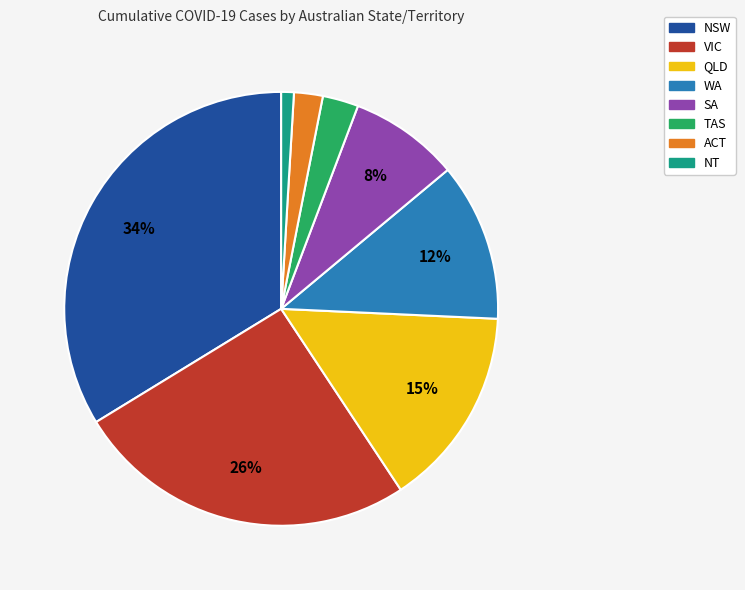

What is the largest slice in the pie chart?

NSW